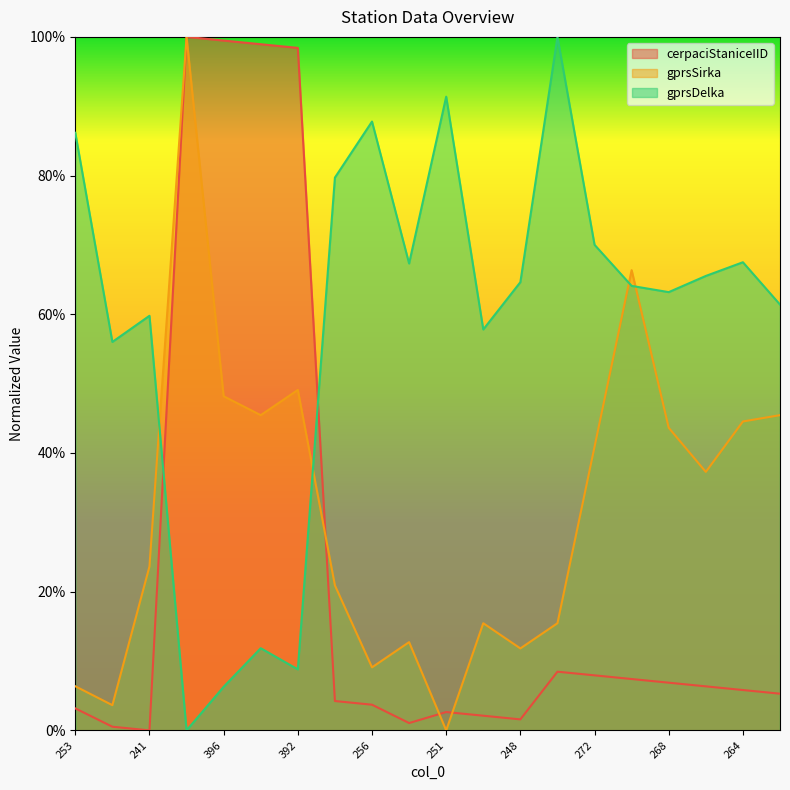

True or false: cerpaciStaniceIID has a value of 0.0 at 248.

False